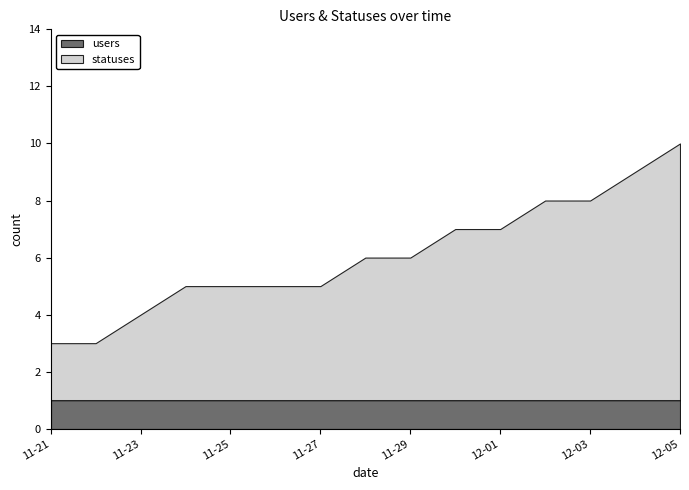

Which category has the highest value across all series?

2022-12-05